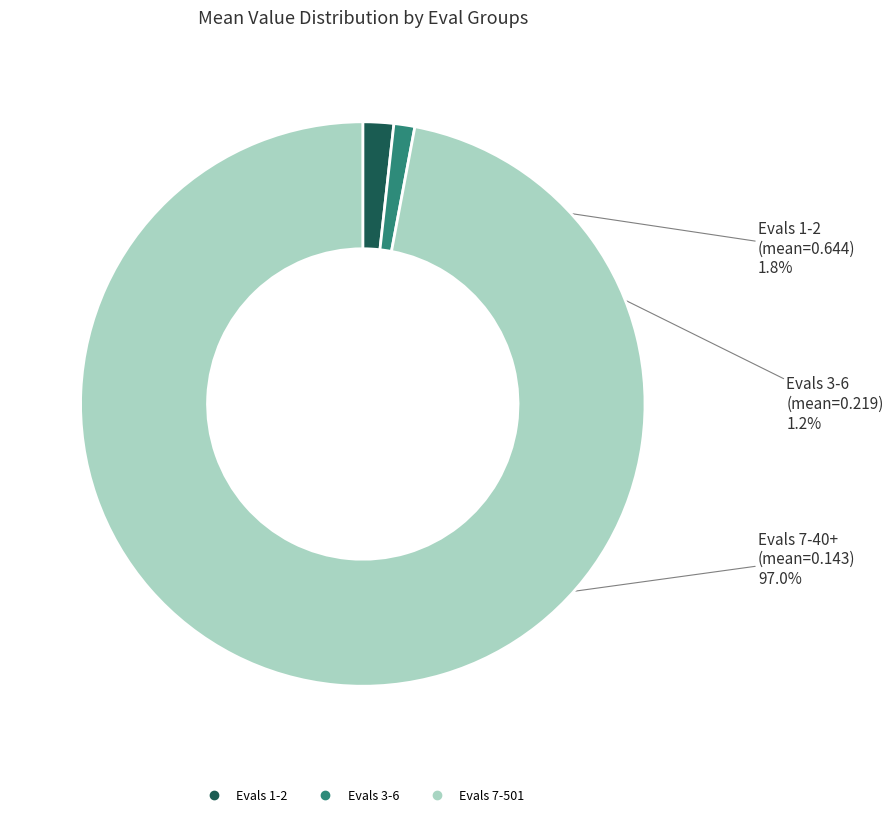

To the nearest percent, what is the average slice percentage?

33%